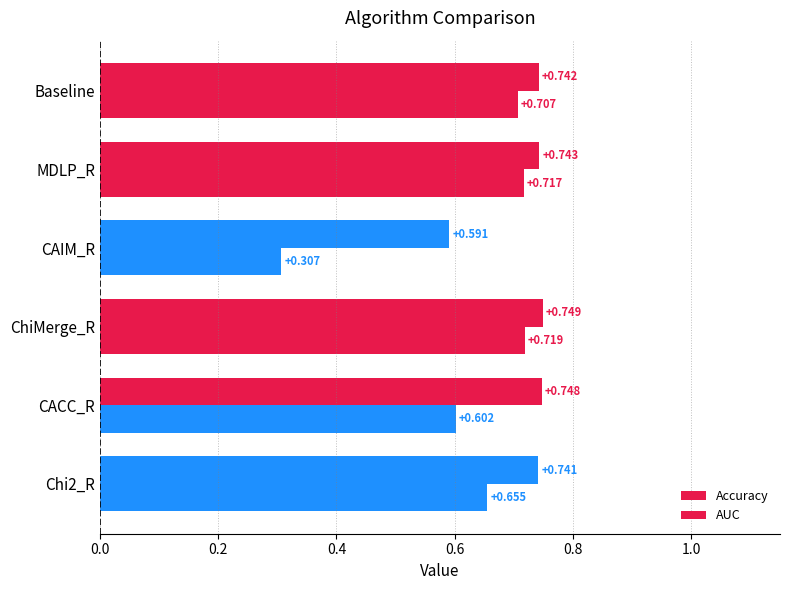

What is the average value of the AUC series?

0.7